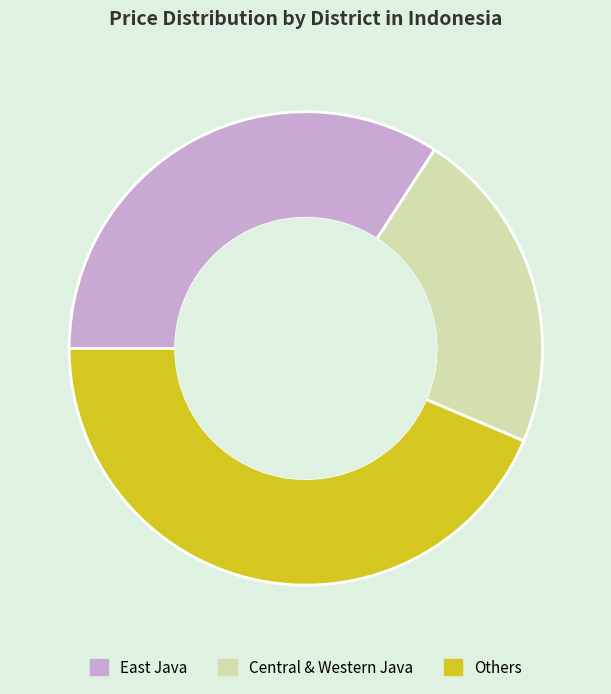

Does any single category account for the majority?

No